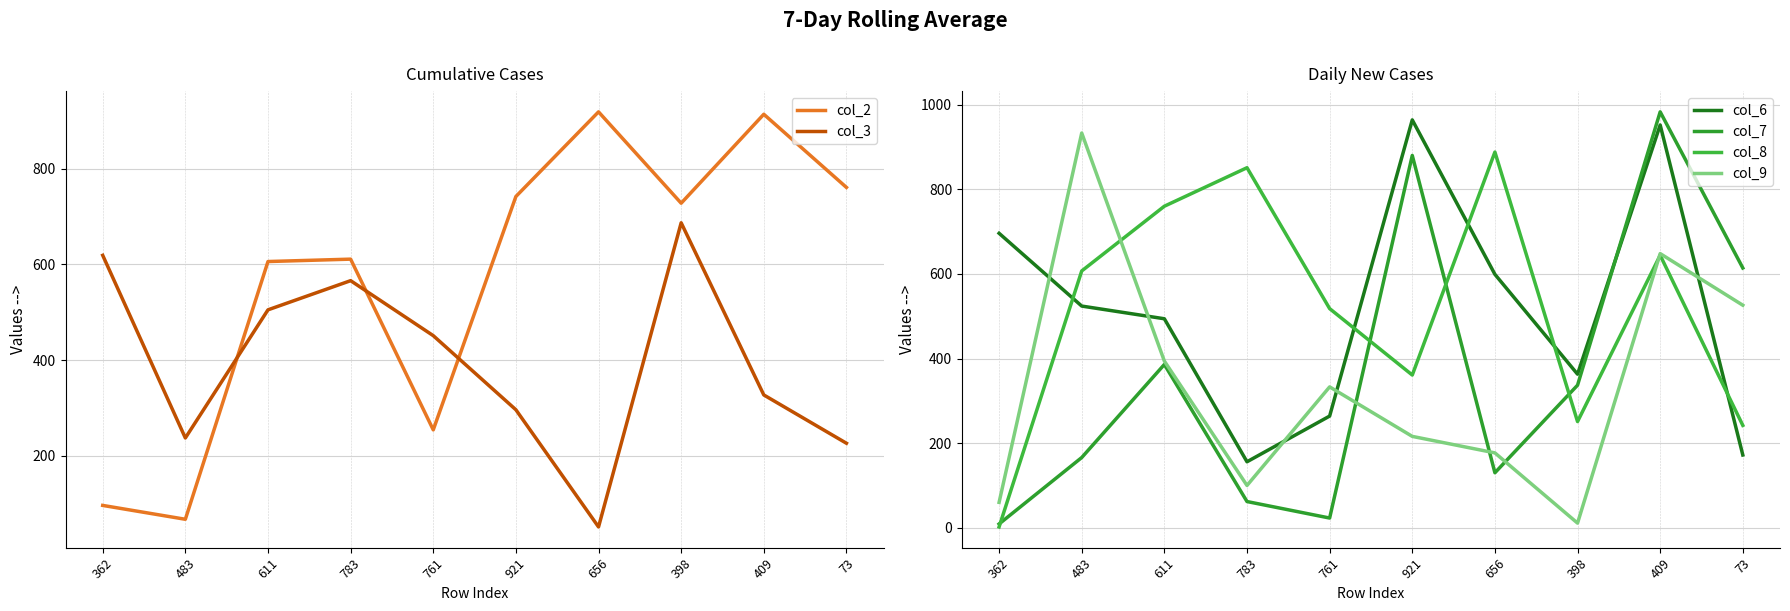

In col_6, how many points are lower than both neighbors (excluding endpoints)?

2